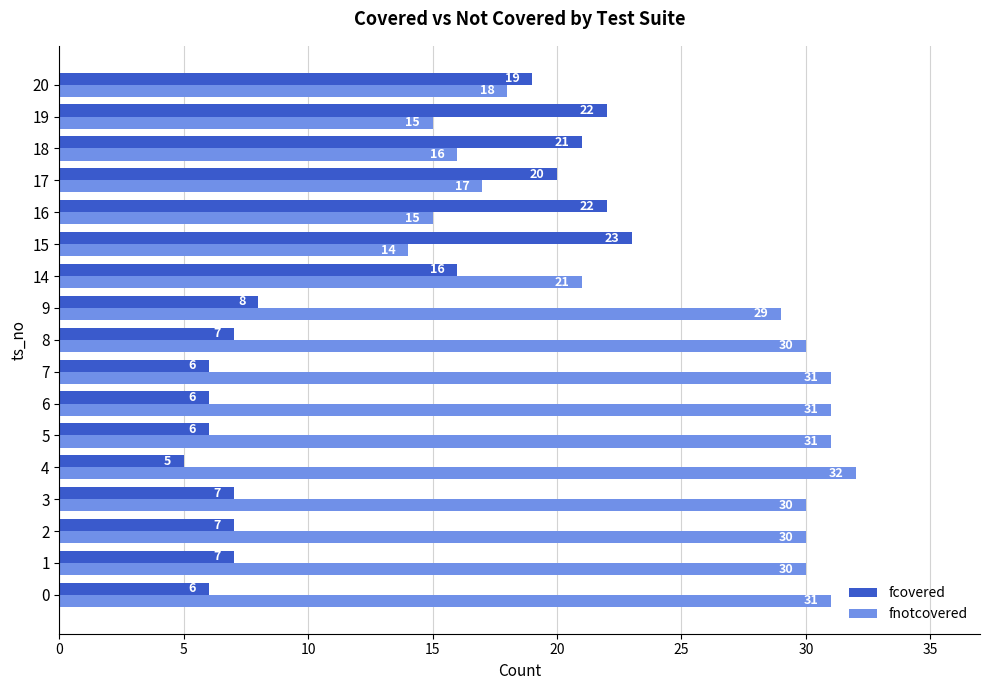

What value does the fcovered series have at 16?

22